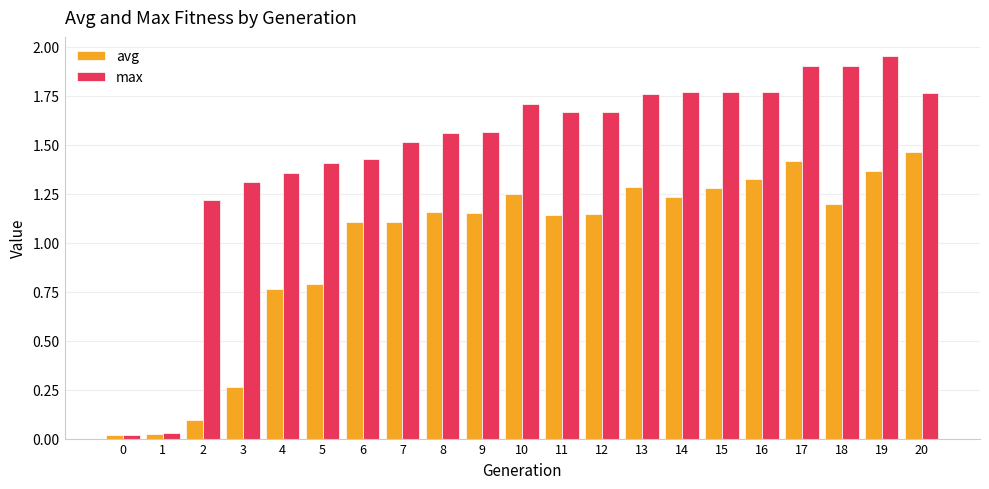

How many distinct data groups are displayed?

2